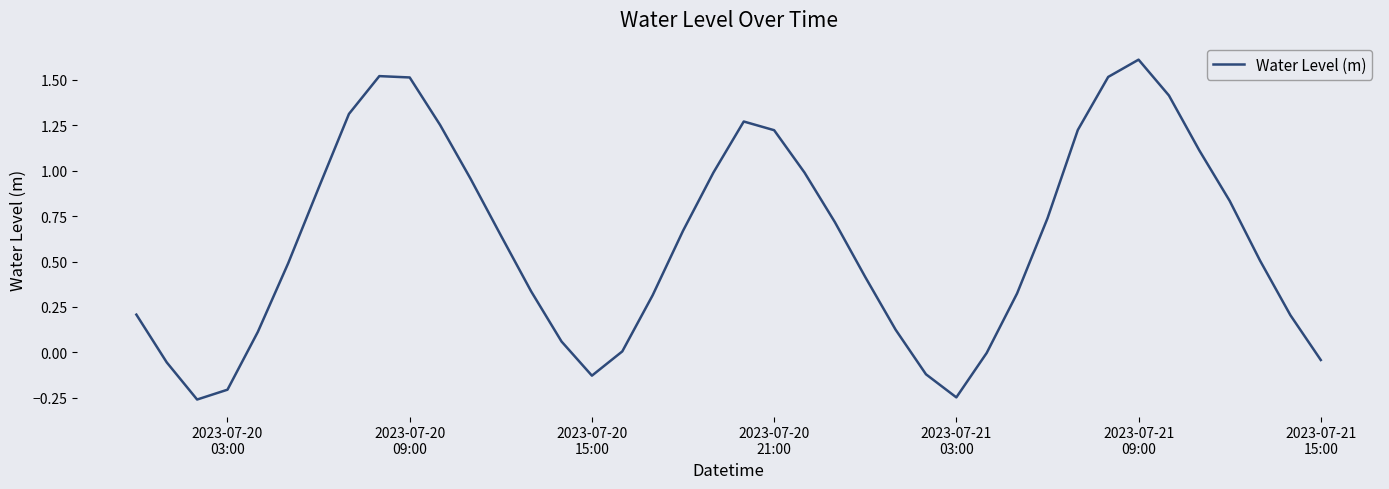

What is the difference between the maximum and minimum values?

1.9